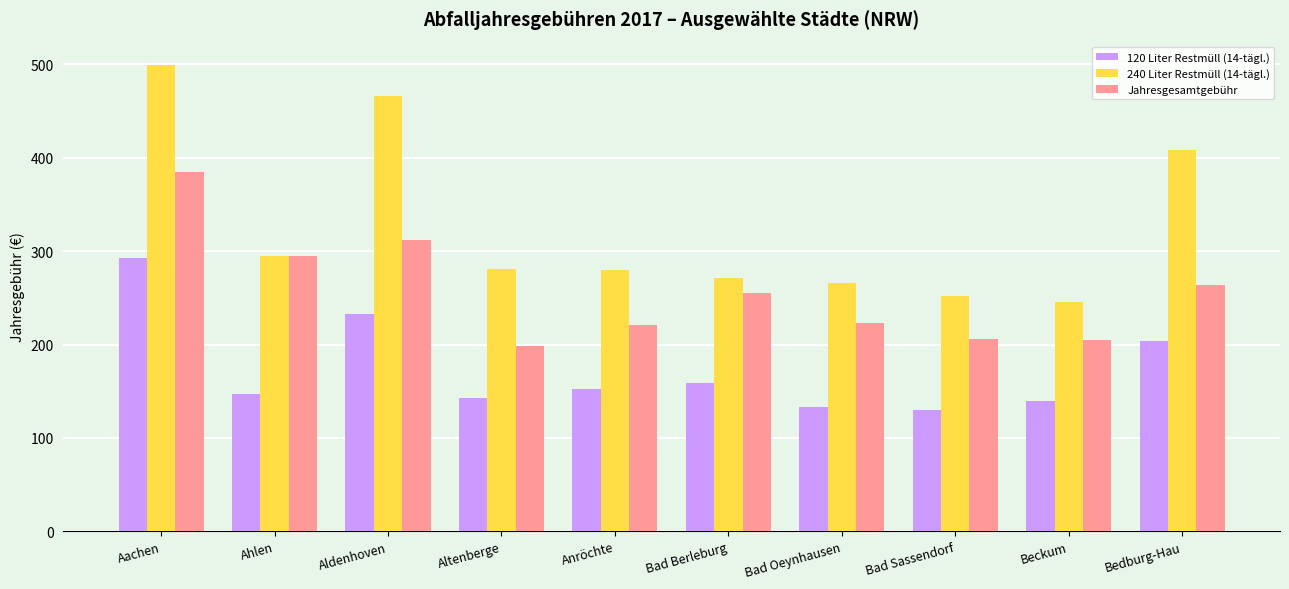

List the series in order of their overall mean, lowest first.

120 Liter Restmüll (14-tägl.), Jahresgesamtgebühr, 240 Liter Restmüll (14-tägl.)